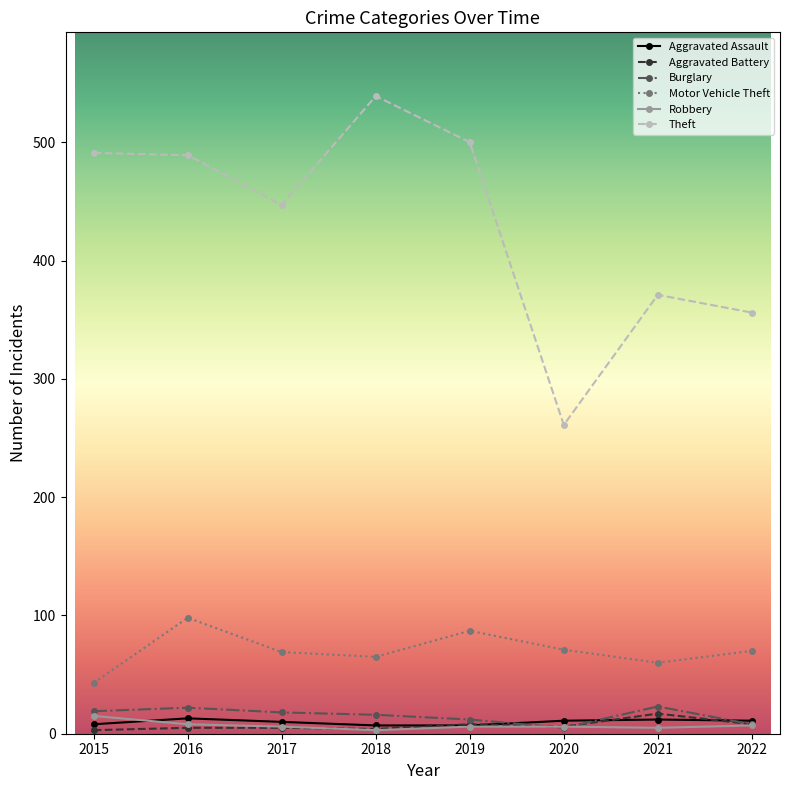

True or false: Motor Vehicle Theft and Theft cross at least once.

False